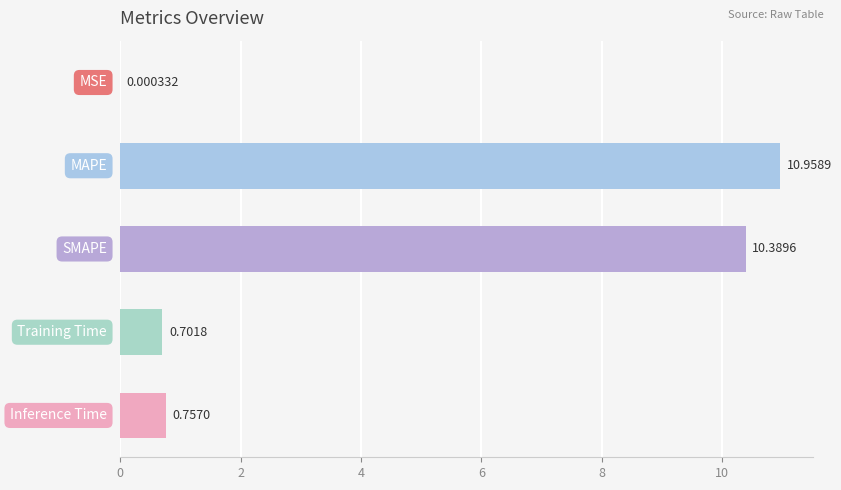

What is the sum of all values?

22.8